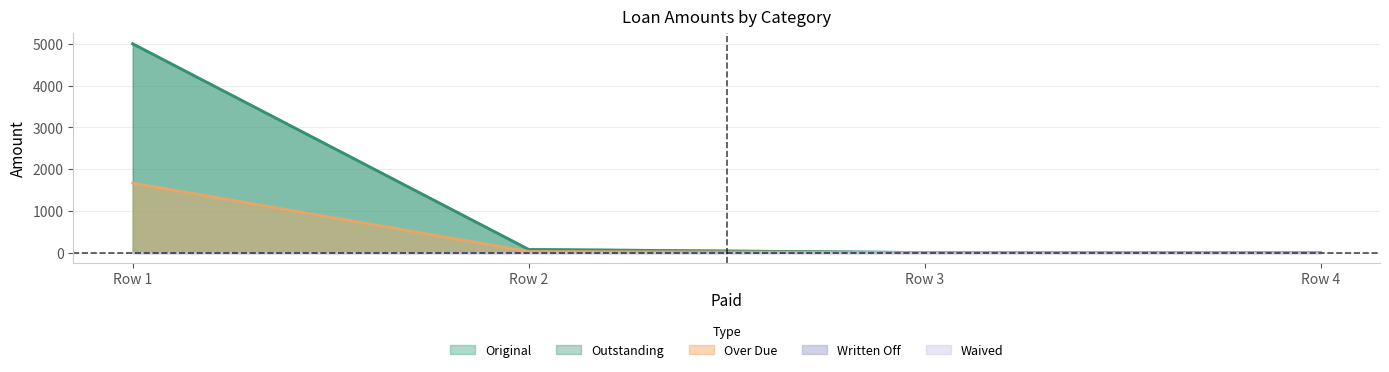

True or false: Outstanding and Original cross at least once.

False